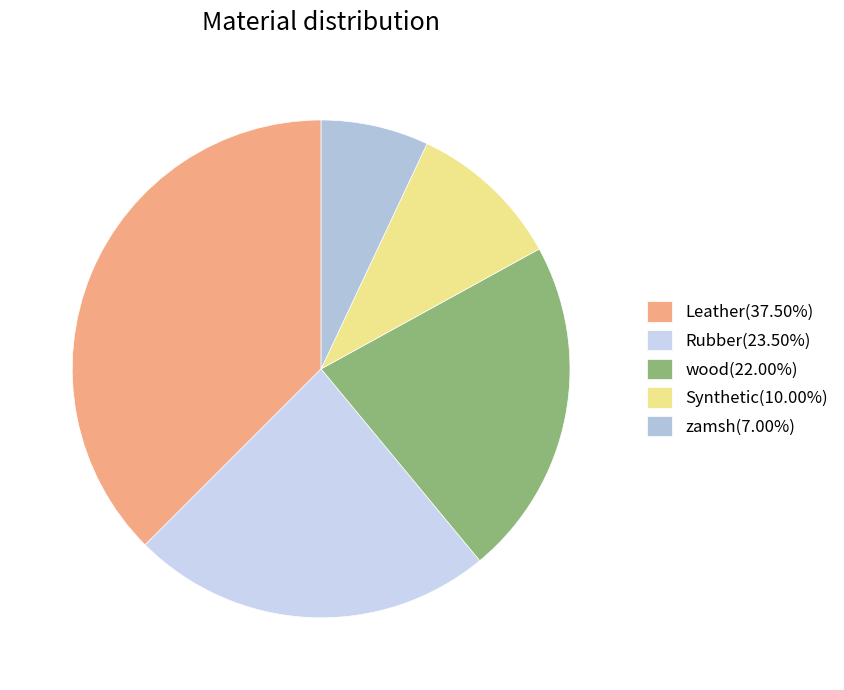

To the nearest percent, what percentage of the pie is zamsh?

7%